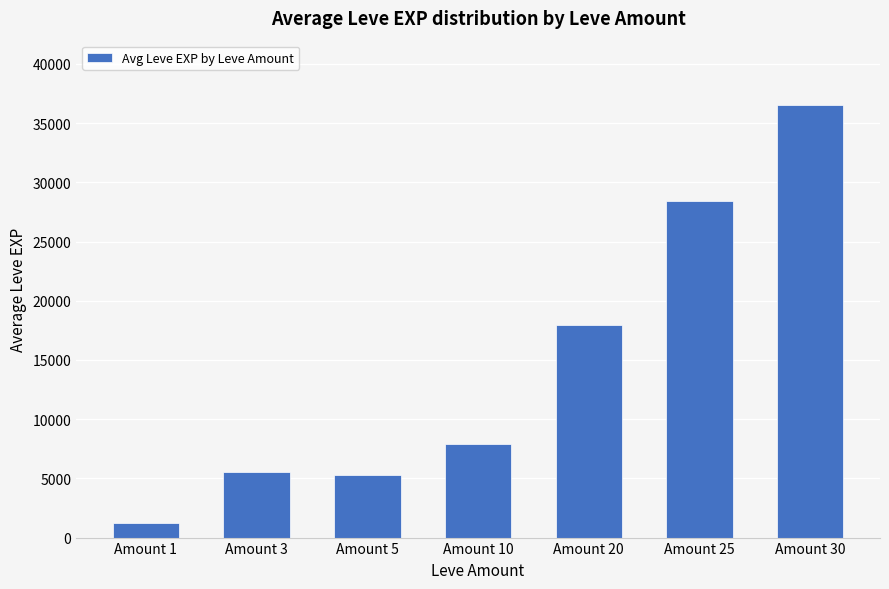

Which category has the highest value across all series?

Amount 30